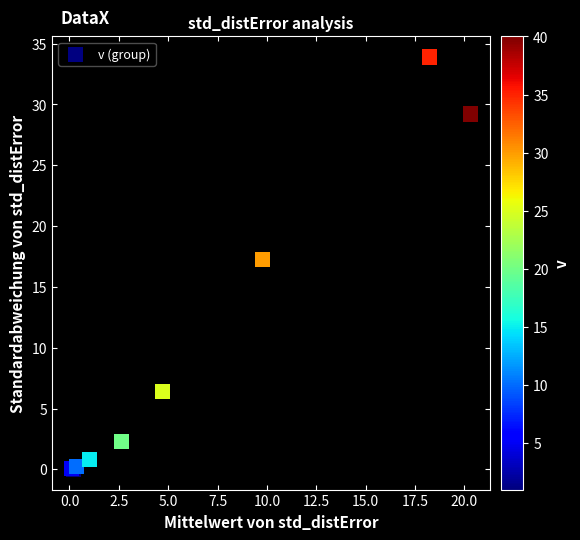

What Y value in the scatter plot is closest to 16?

17.2